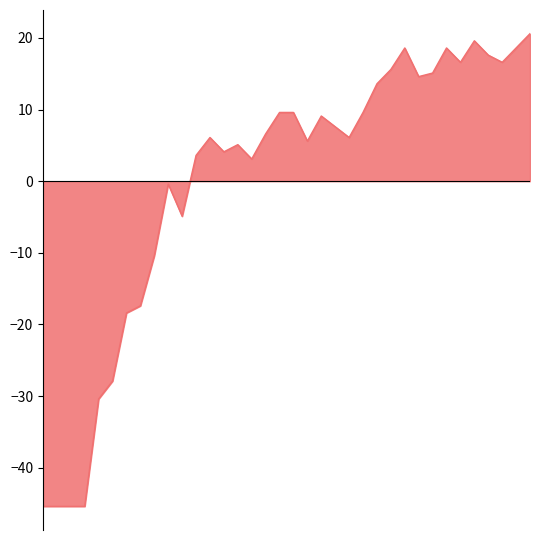

What is the difference between the maximum and minimum values?

66.0